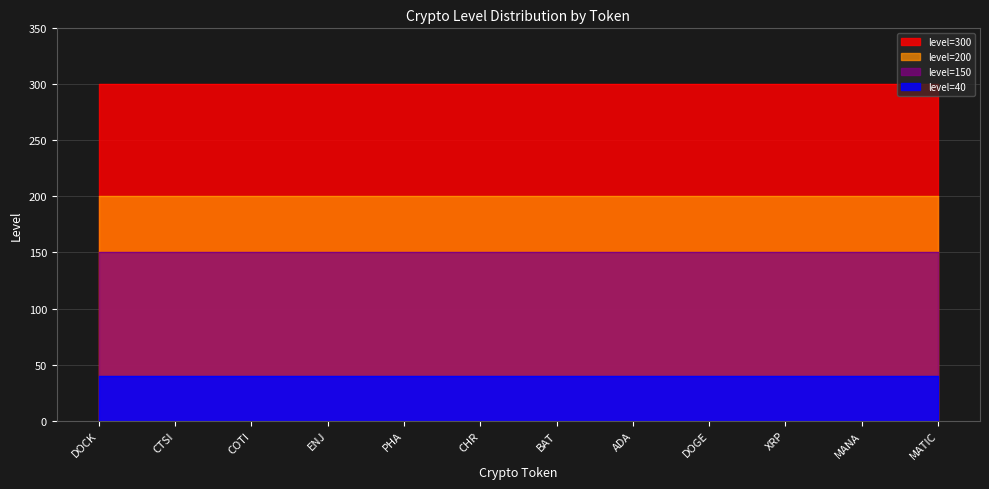

True or false: level=40 has a value of 40 at DOCK.

True